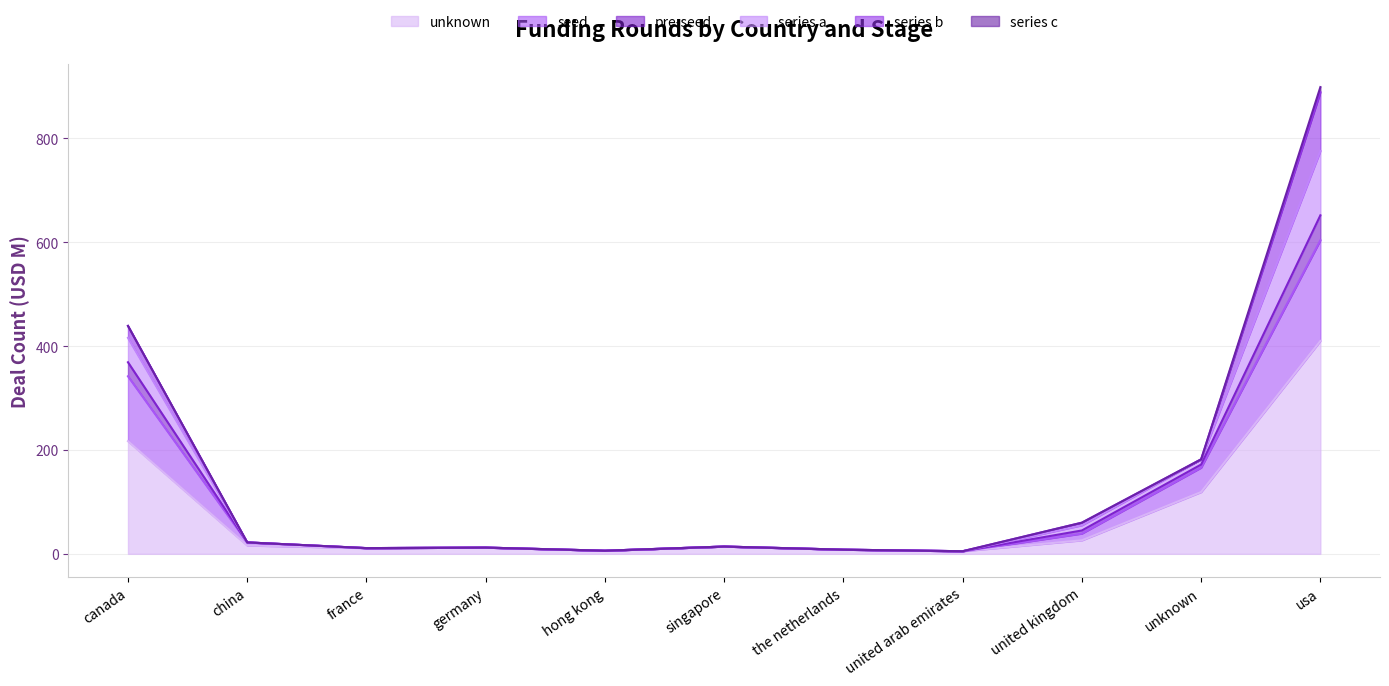

What is the lowest value of the series a series?

5